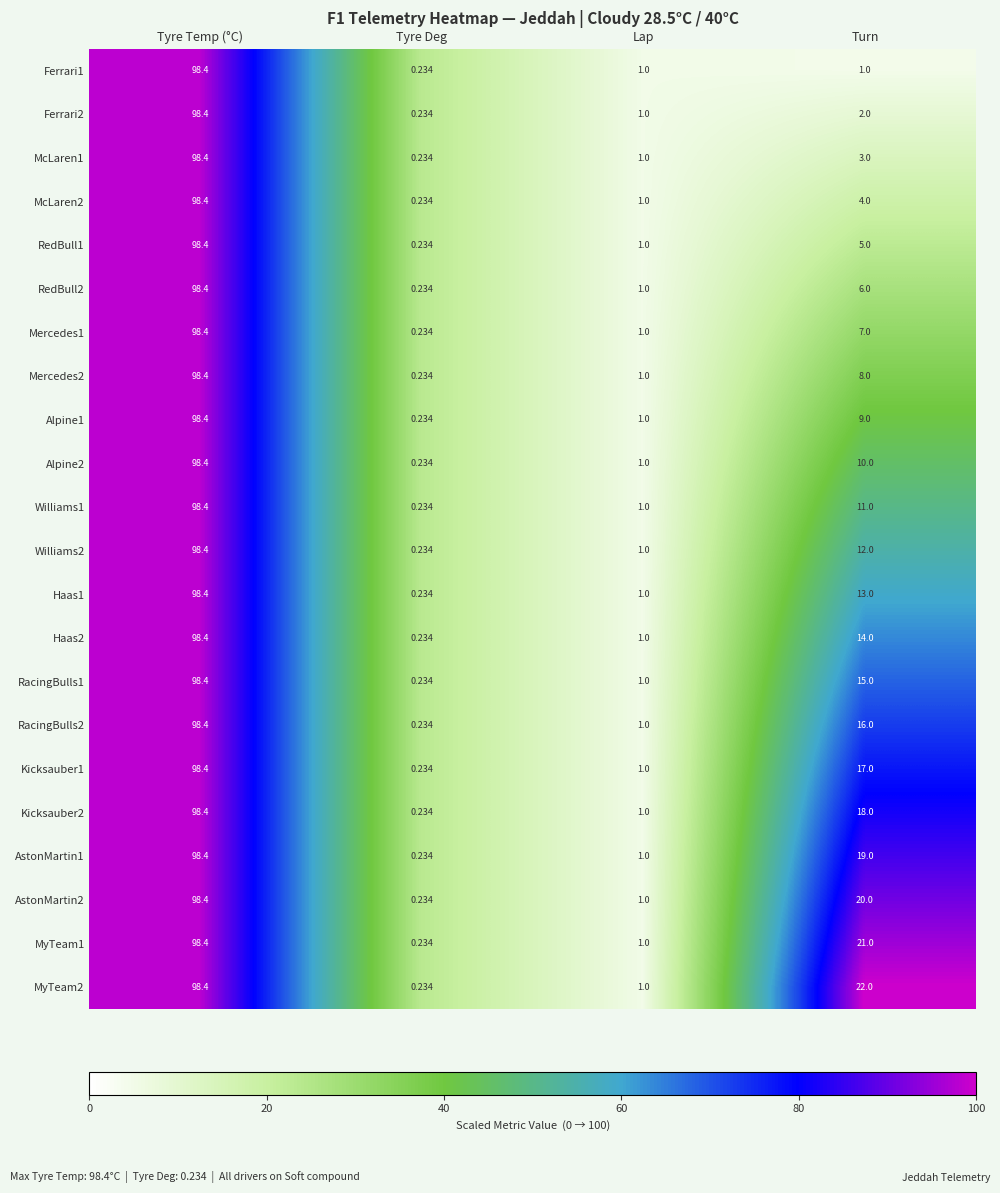

List the labels in order of McLaren1 value, smallest first.

Tyre Deg, Lap, Turn, Tyre Temp (°C)